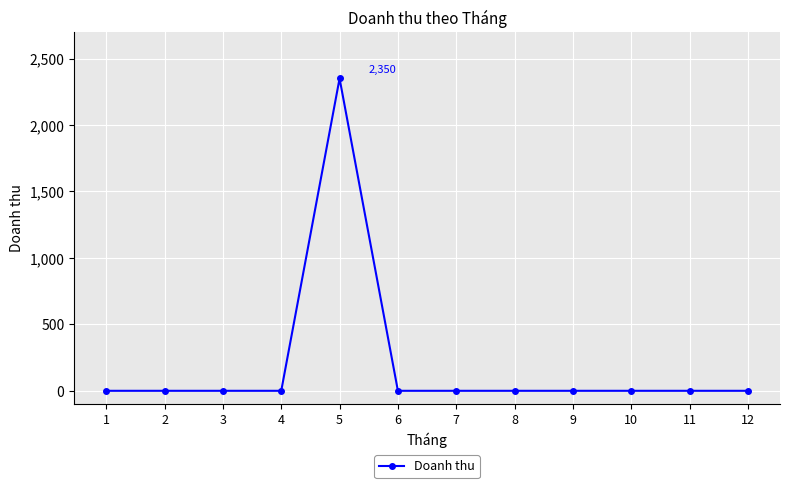

Is it true that the value at 8 is -1160?

False